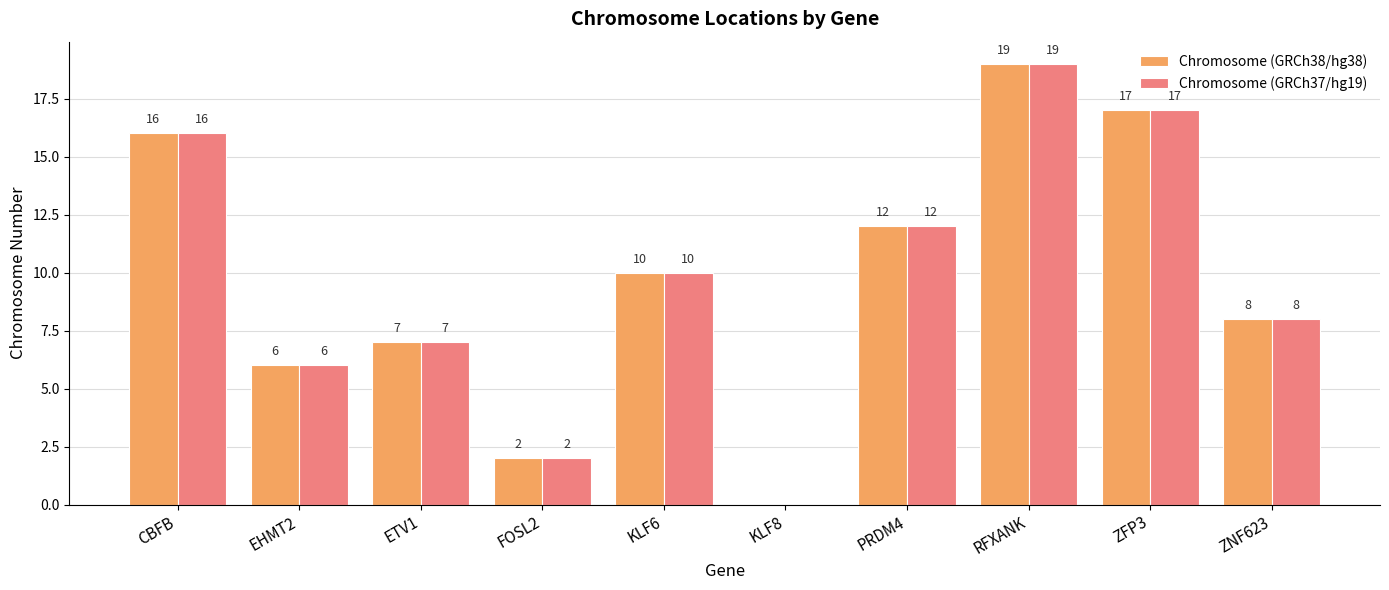

How many distinct data groups are displayed?

2